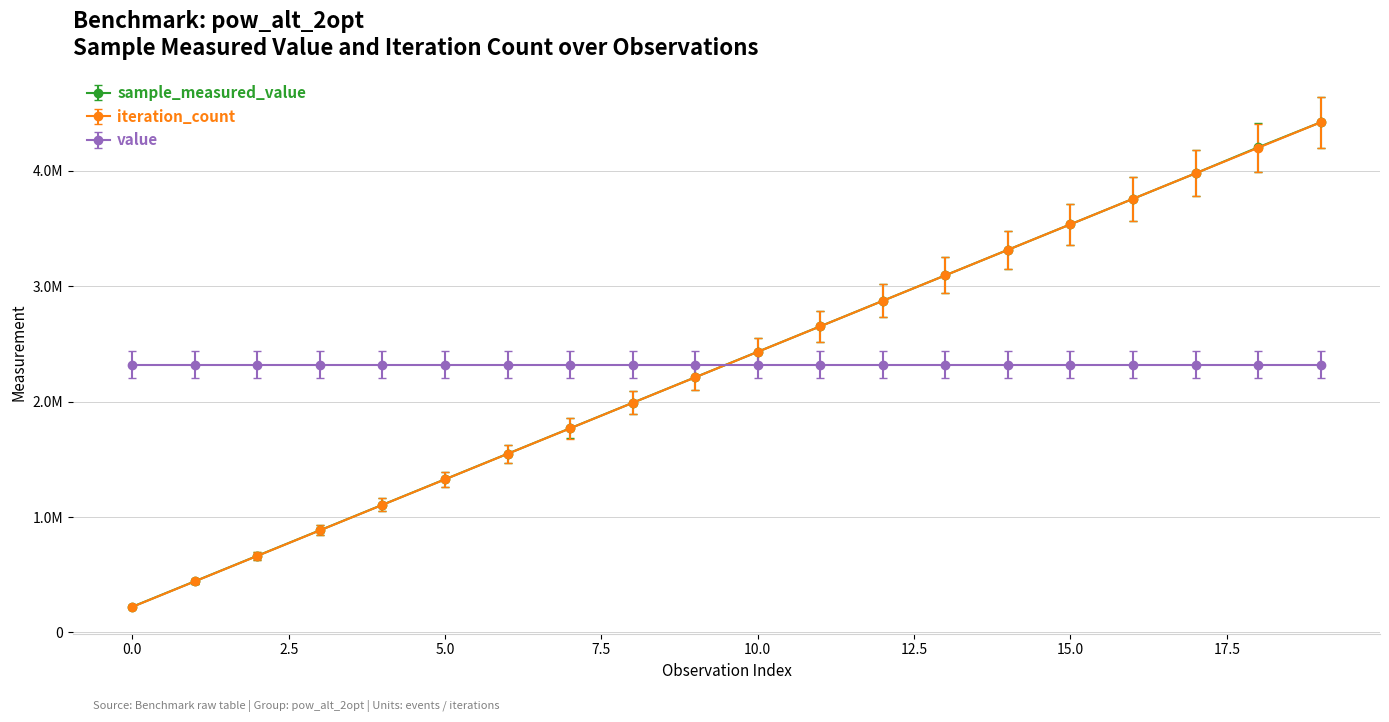

Does the chart have visible grid lines?

Yes